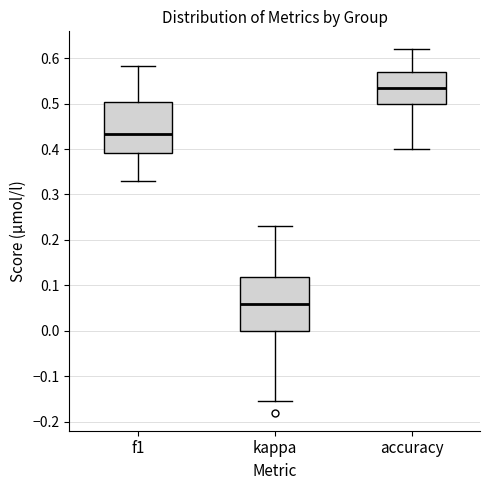

Which box's median line is the highest?

accuracy